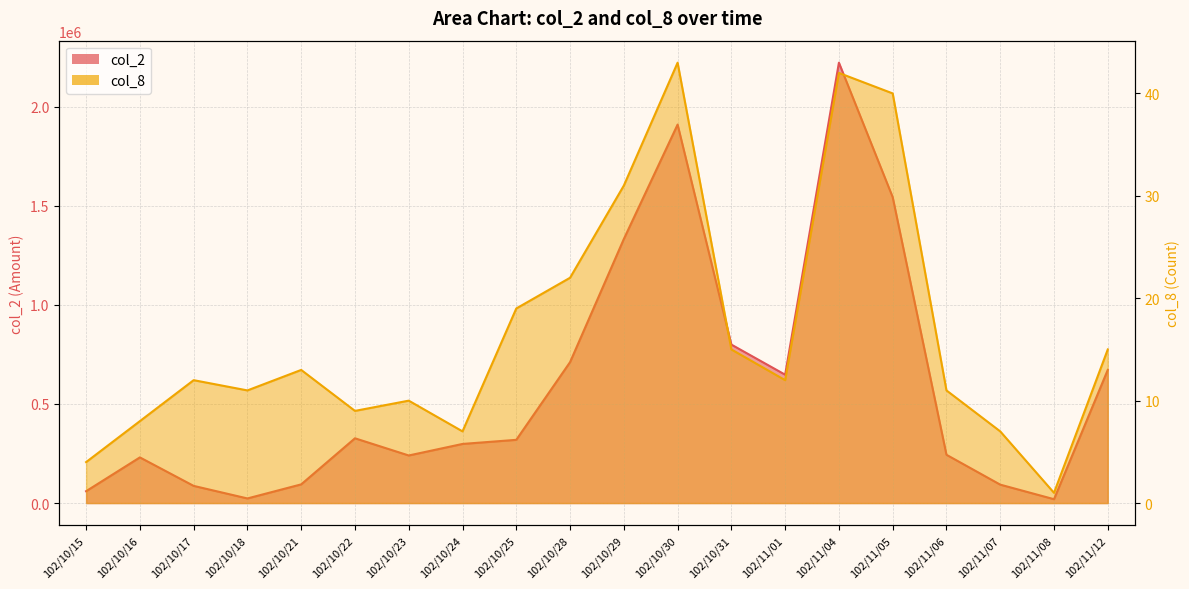

What is the lowest value of the col_8 series?

1